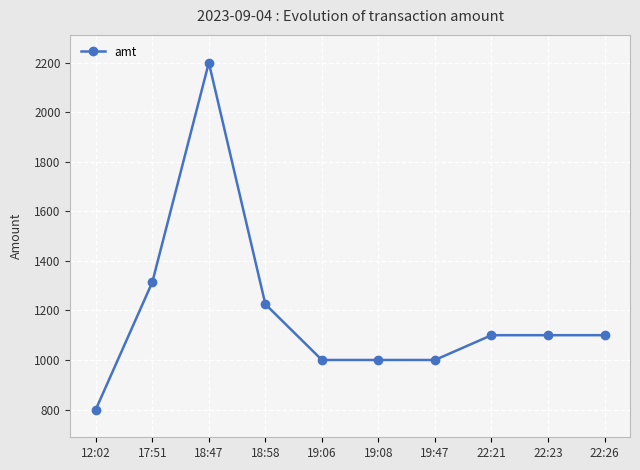

Reading right to left, extract all data points from this chart.

22:26=1100	22:23=1100	22:21=1100	19:47=1000	19:08=1000	19:06=1000	18:58=1225	18:47=2200	17:51=1314	12:02=800